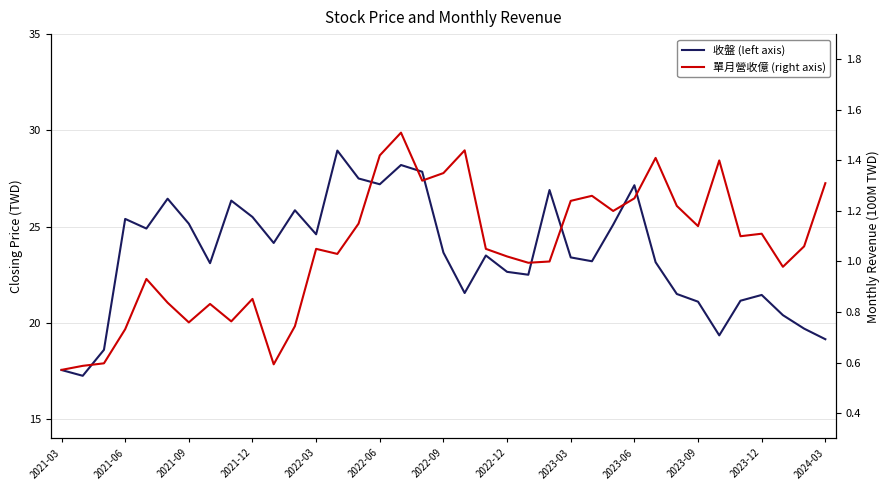

True or false: 單月營收億 (right axis) and 收盤 (left axis) cross at least once.

False